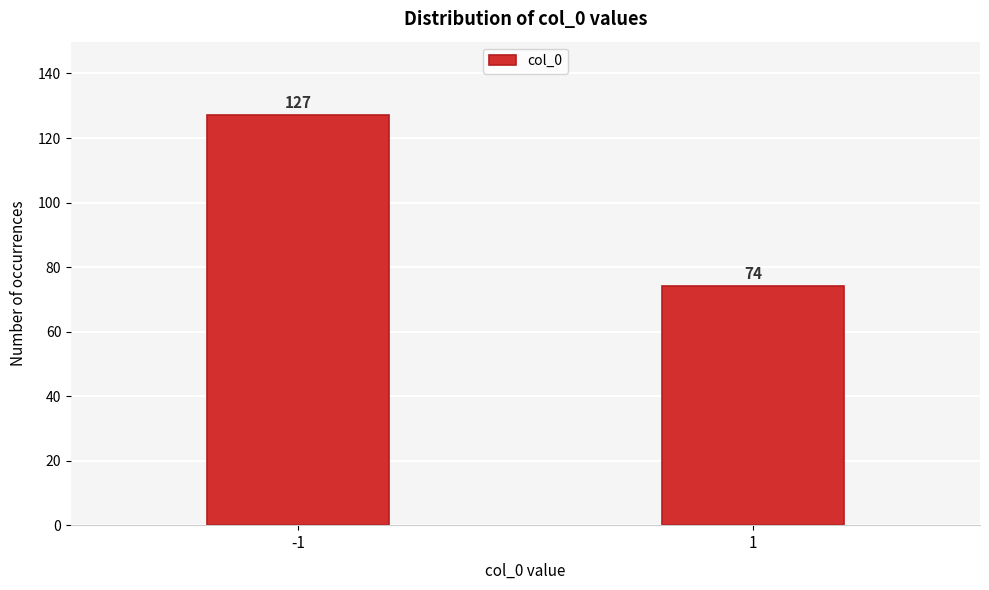

Reading right to left, what are all the values shown in this chart?

74	127